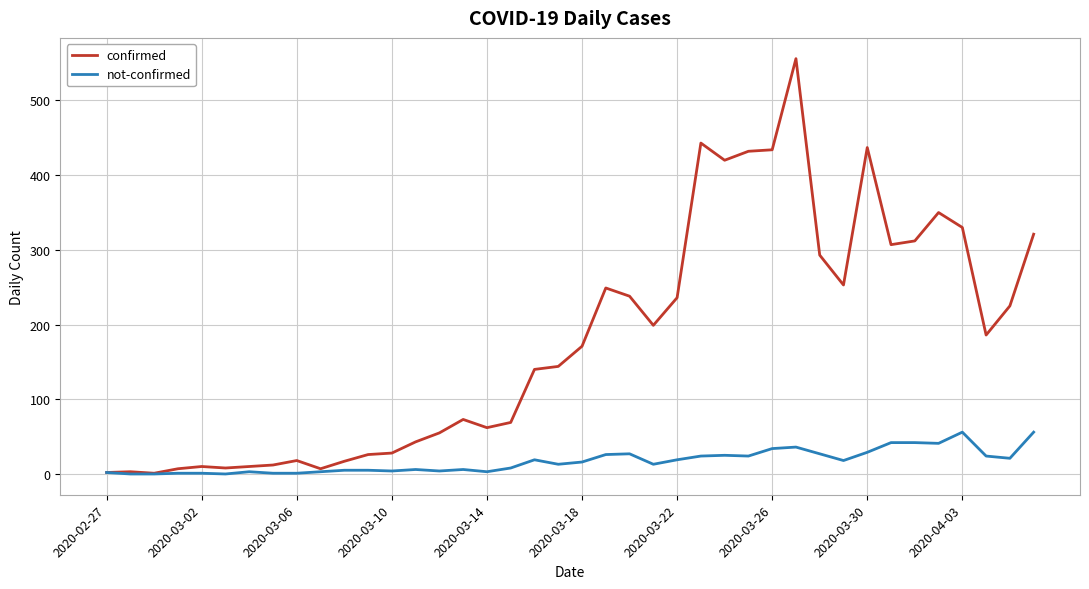

What is the greatest value displayed?

556